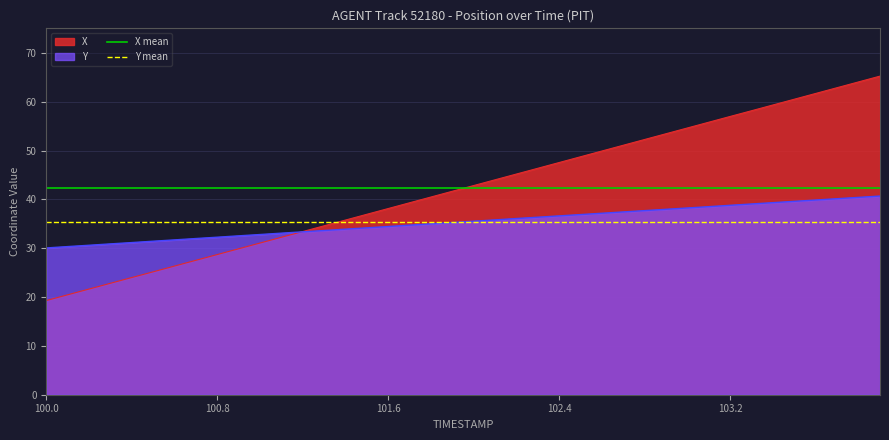

What is the value of the X mean point at the 17th from the left?

42.3